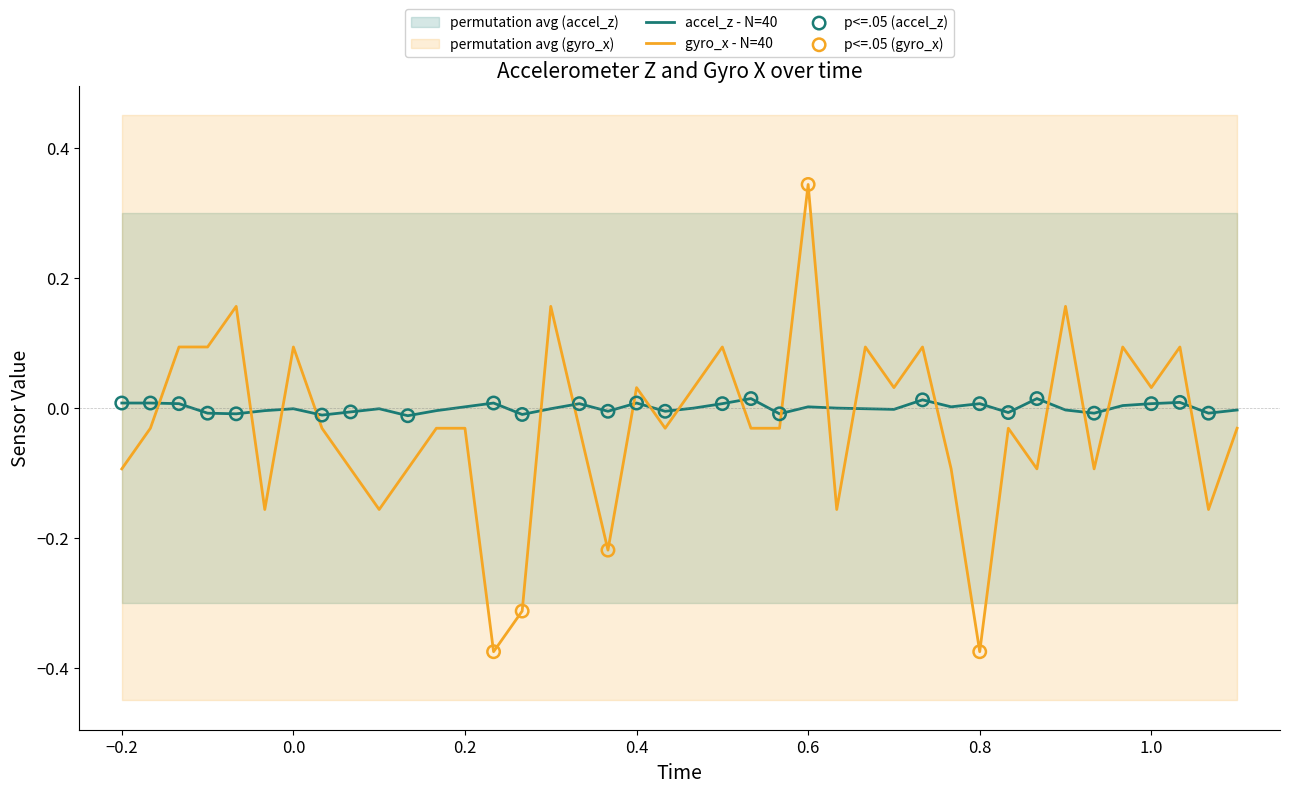

What are all the series names shown in the legend?

accel_z, gyro_x